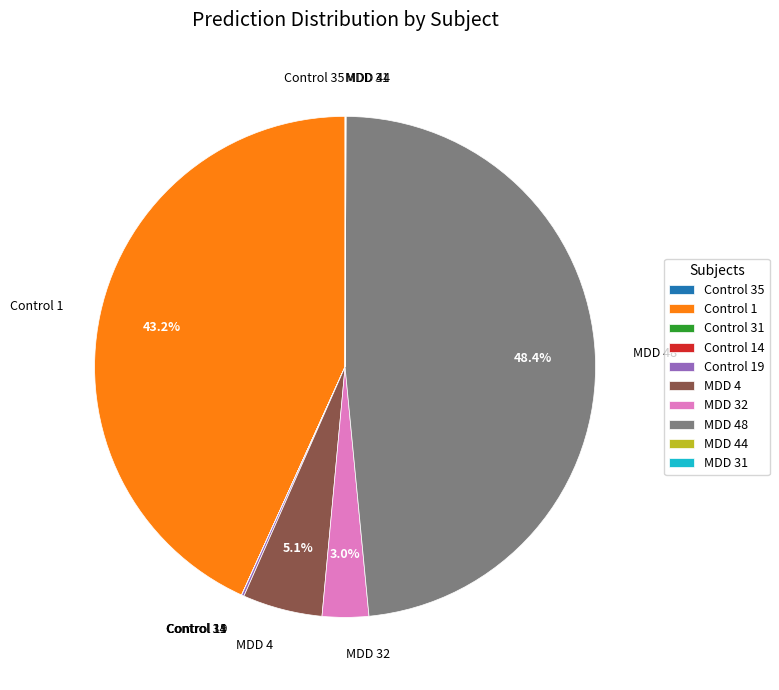

Which category has the biggest portion of the pie?

MDD 48